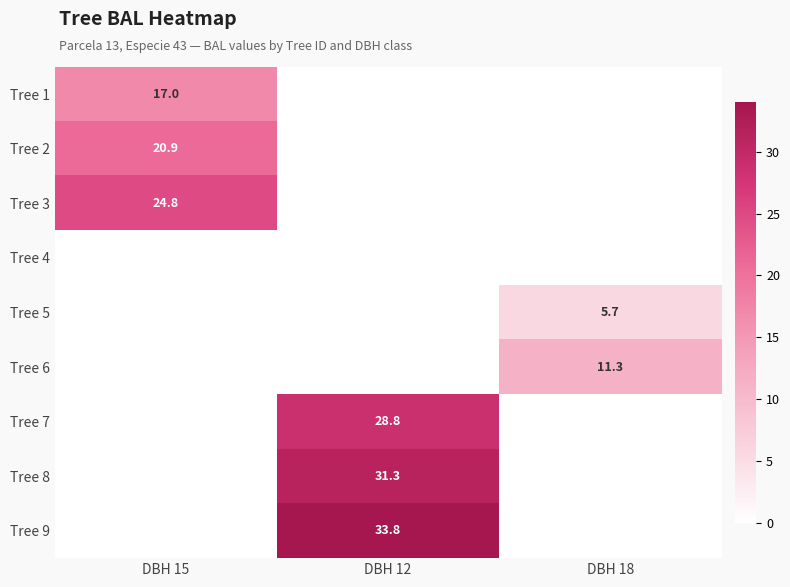

True or false: Tree 3 has a value of 24.8 at DBH 15.

True